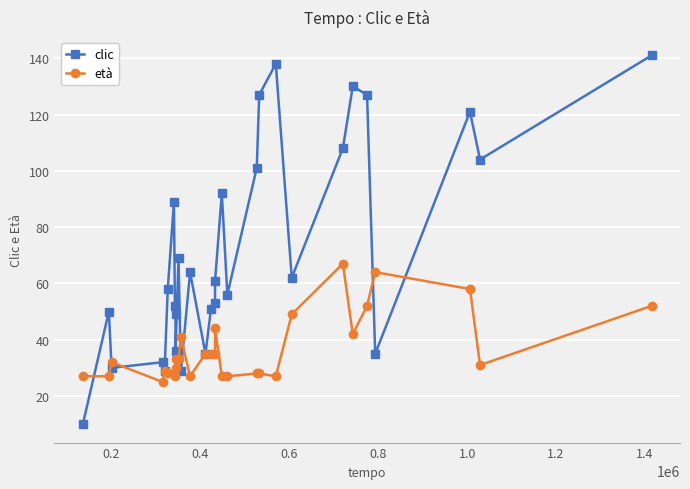

How many categories are shown in the chart?

30